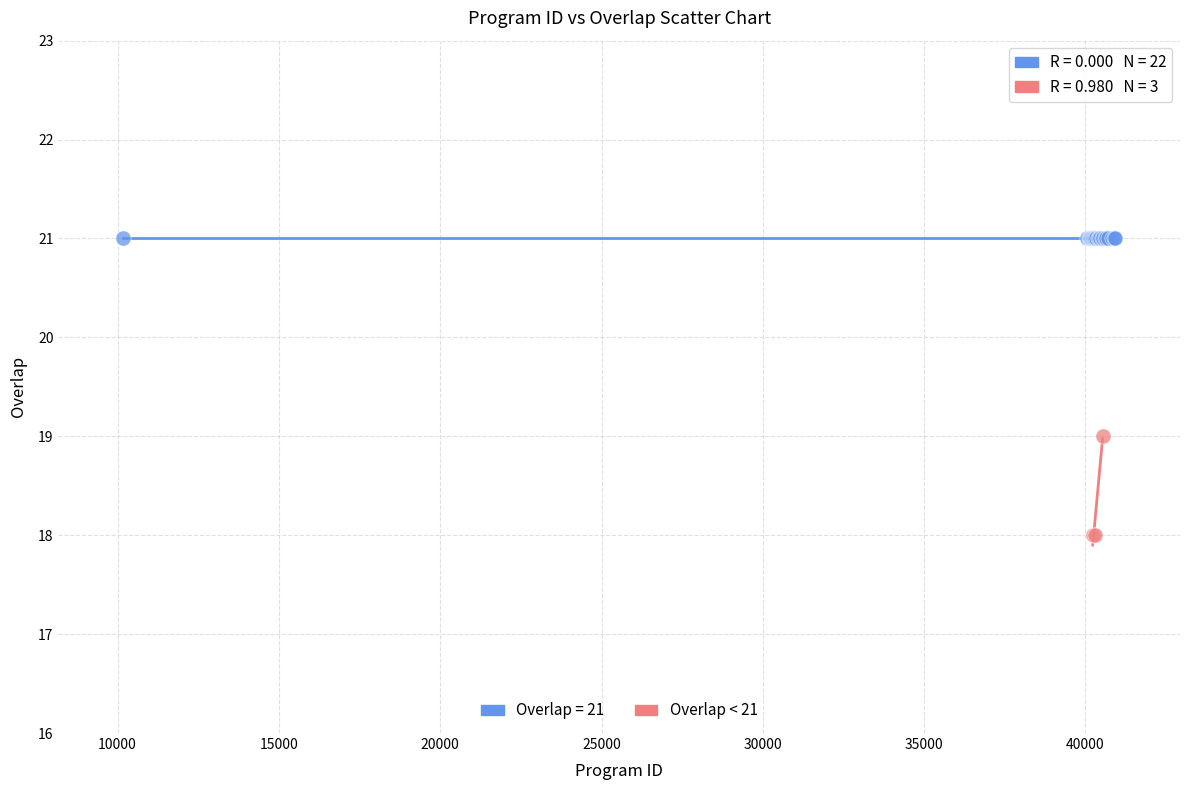

Which series reaches the maximum Y coordinate?

Overlap = 21